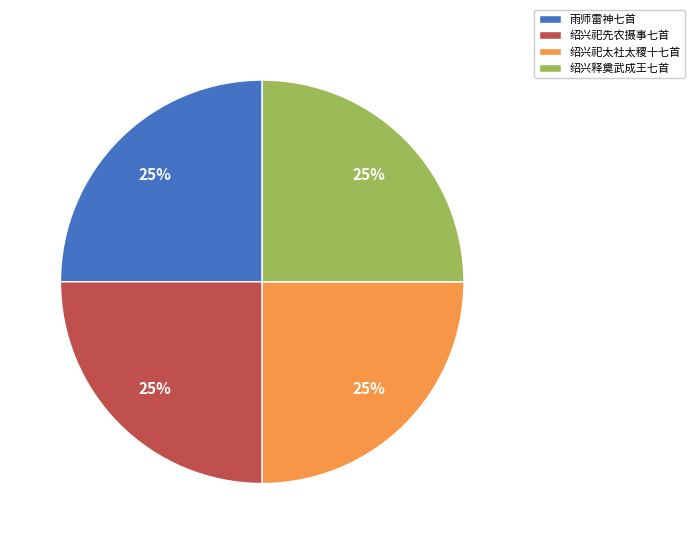

Is there any slice that represents more than half of the pie?

No